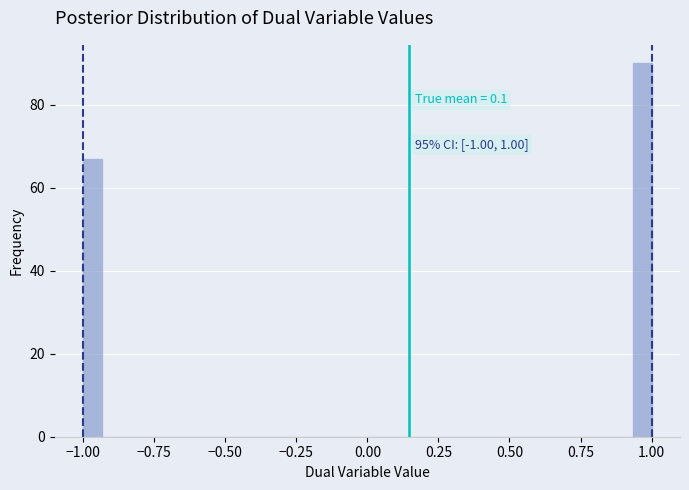

Around what value on the x-axis is the tallest bar? Give the approximate position of its centre, as read against the axis.

0.95